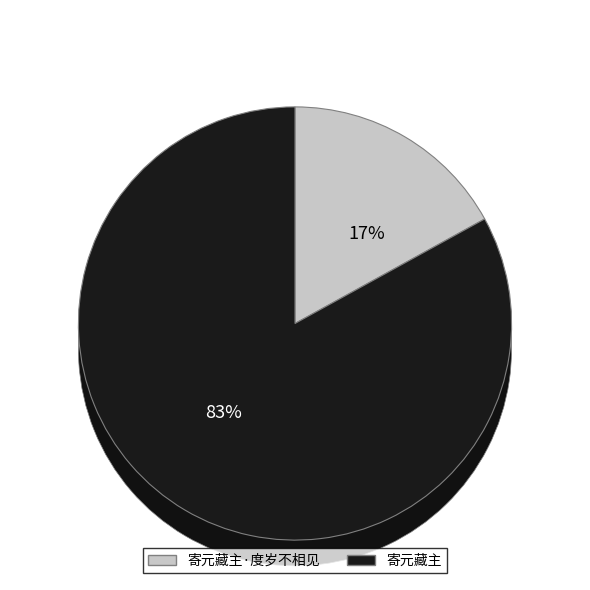

How much of the chart is everything except 寄元藏主·度岁不相见?

83.0%